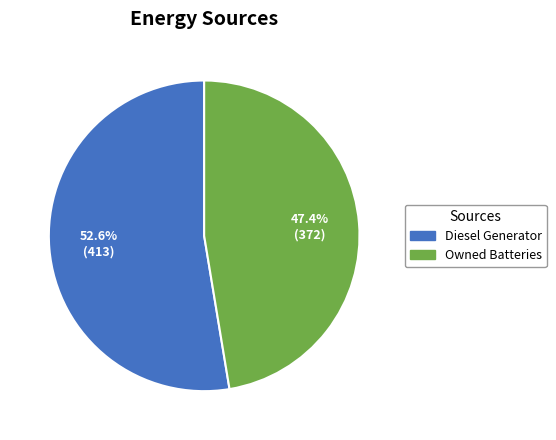

True or false: Owned Batteries accounts for 47% of the total.

True